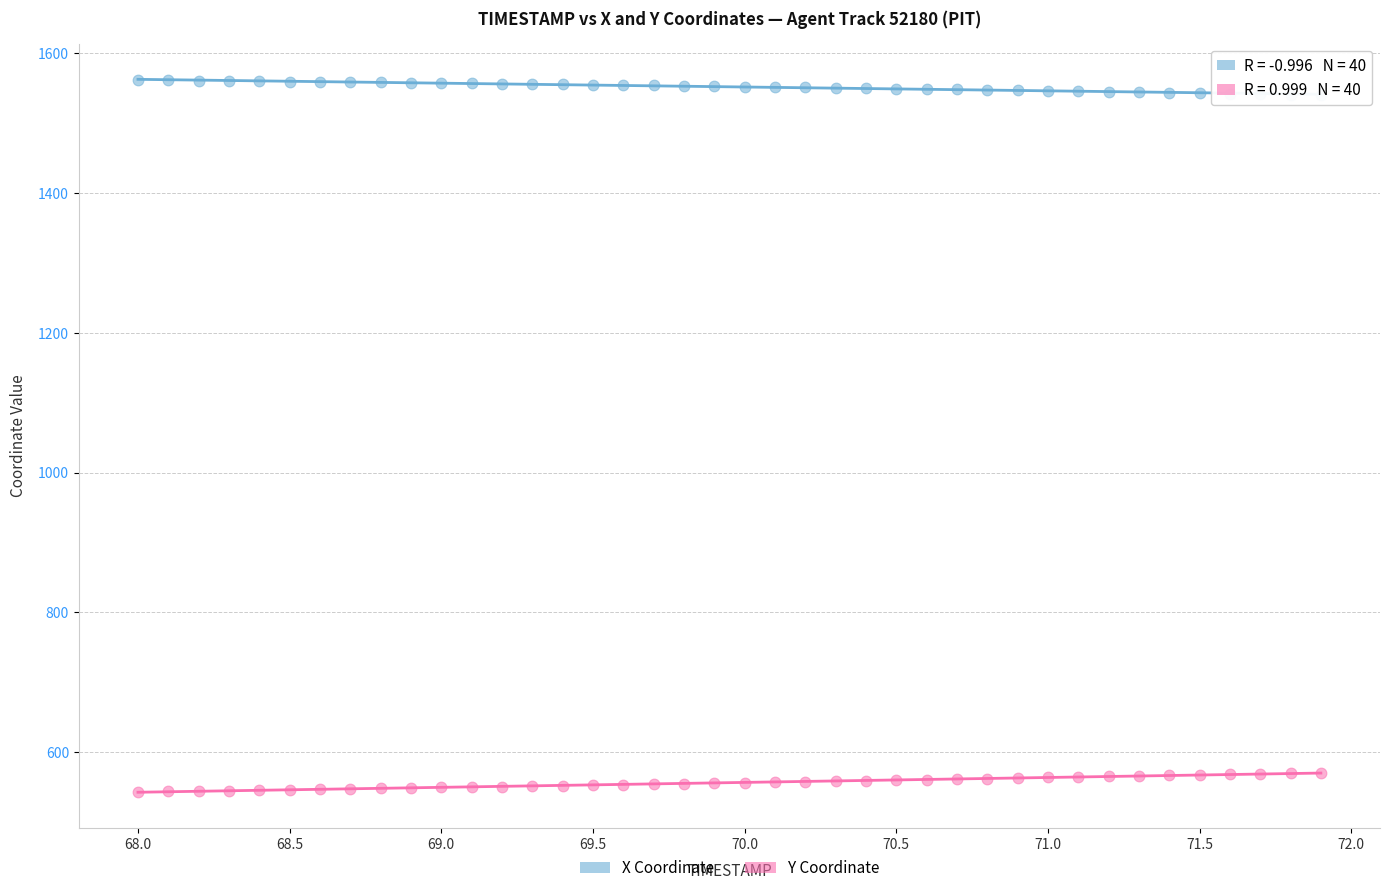

Which series contains the lowest Y value?

Y Coordinate